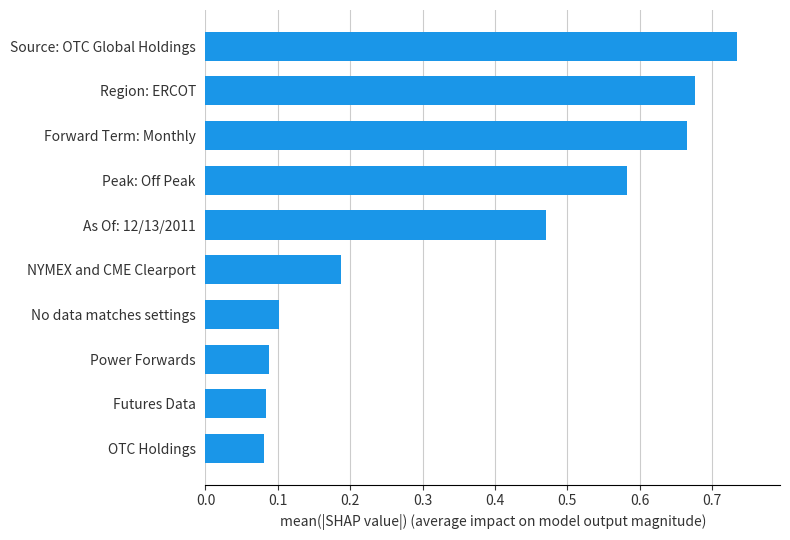

What is the average value?

0.4